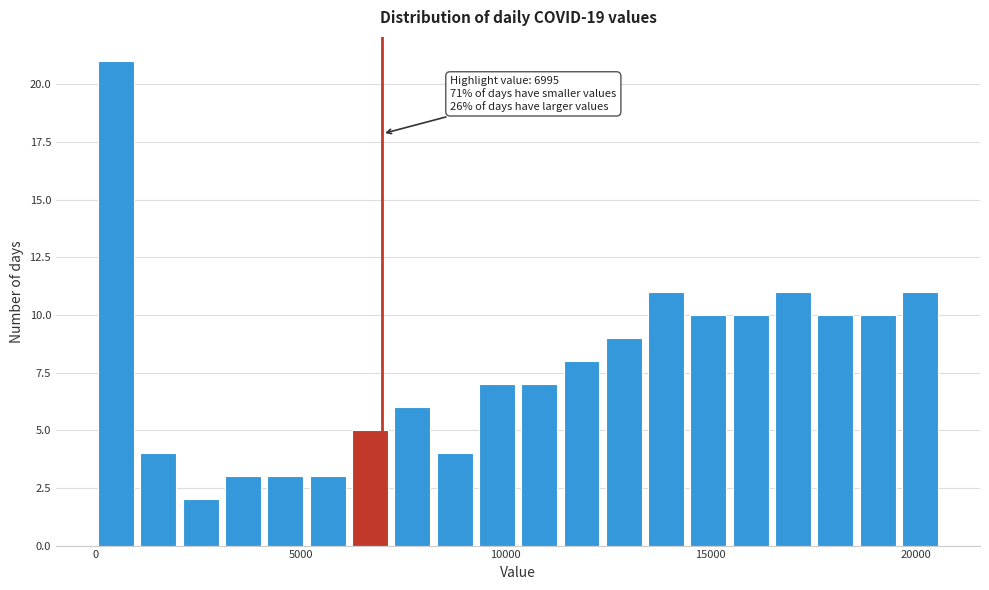

Read against the x-axis, roughly where is the centre of the tallest bar?

500